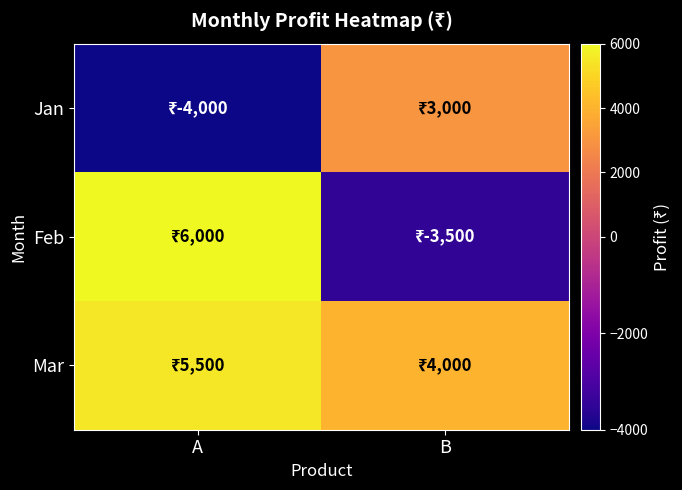

What is the difference between the highest and lowest values at B?

7500